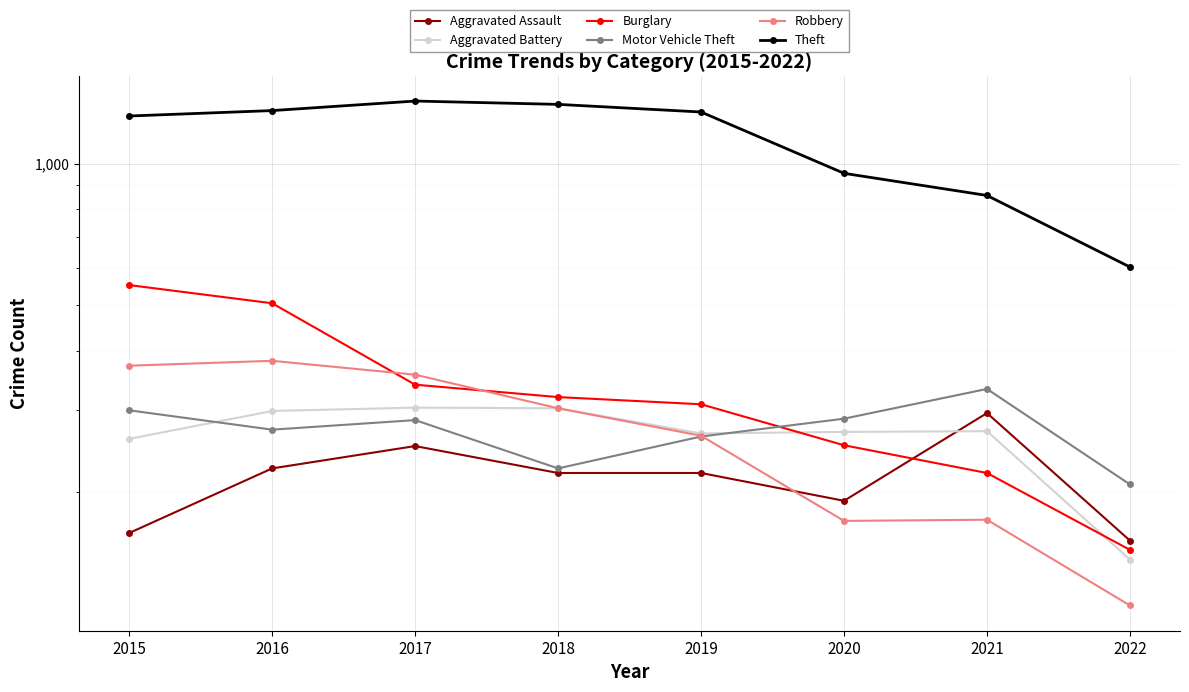

Is this an area chart (filled region under the line)?

No